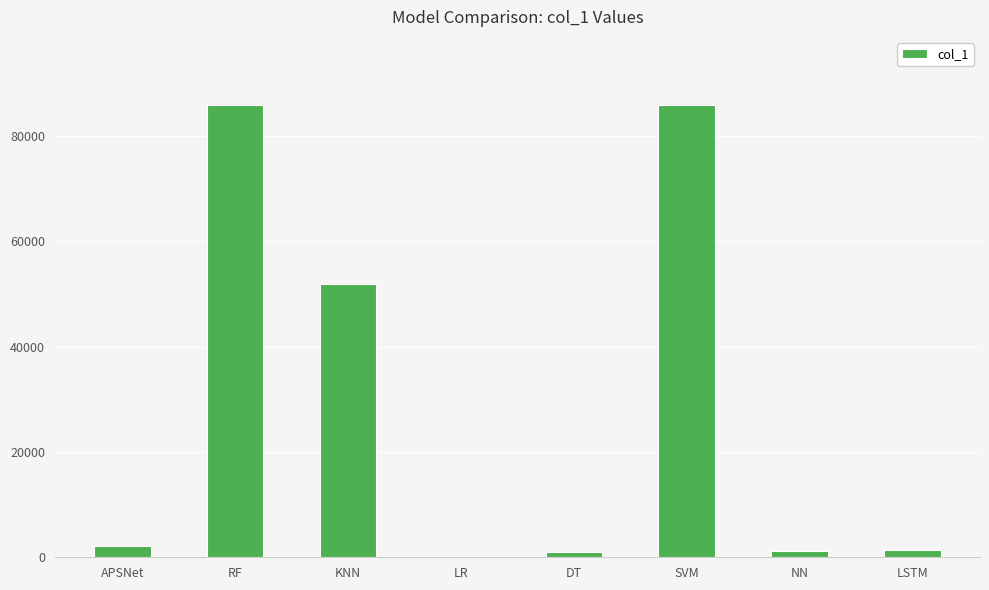

What is the greatest value displayed?

85881